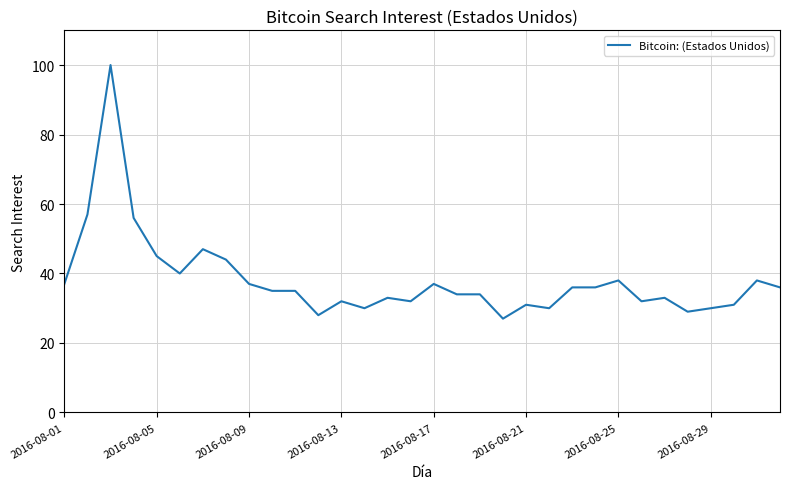

What is the greatest value displayed?

100